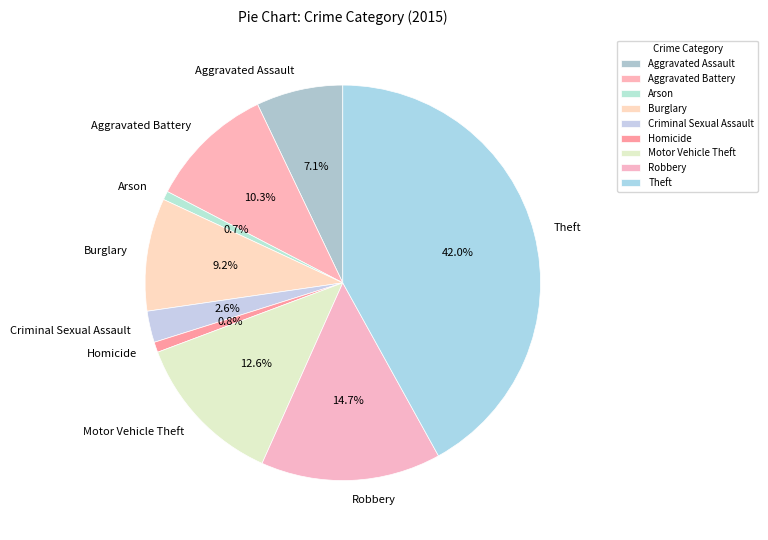

Combined, do Aggravated Battery and Arson account for over 50%?

No